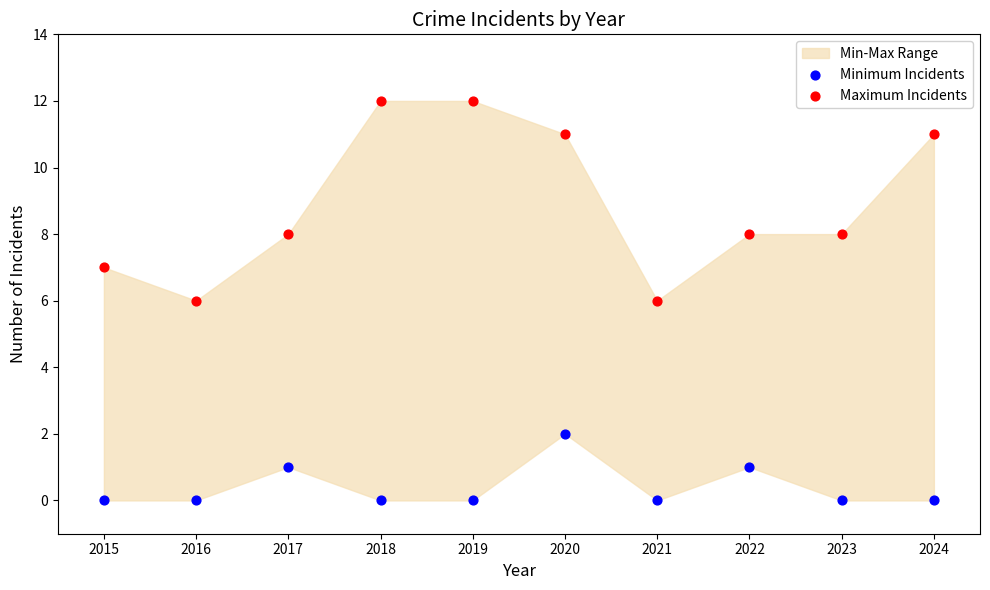

Which series reaches the maximum Y coordinate?

Maximum Incidents